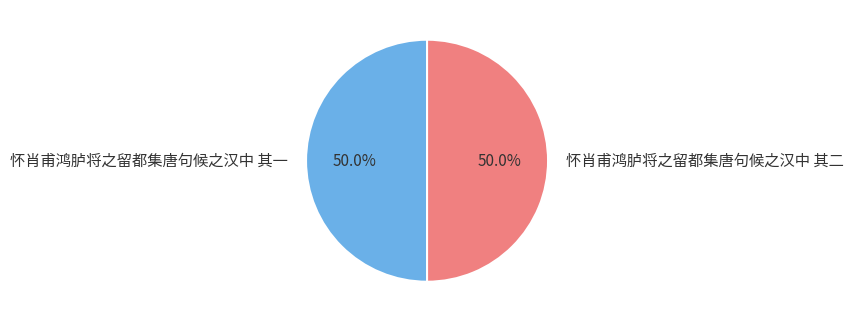

What percentage do 怀肖甫鸿胪将之留都集唐句候之汉中 其一 and 怀肖甫鸿胪将之留都集唐句候之汉中 其二 together represent?

100.0%